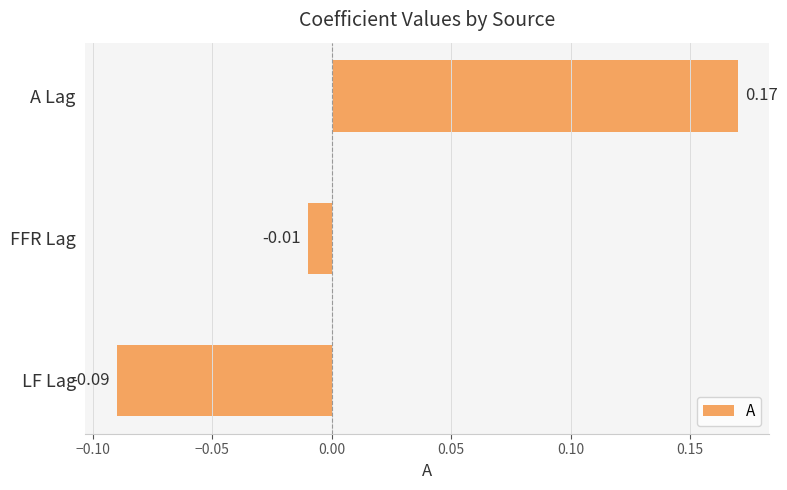

Between FFR Lag and LF Lag, which is larger?

FFR Lag